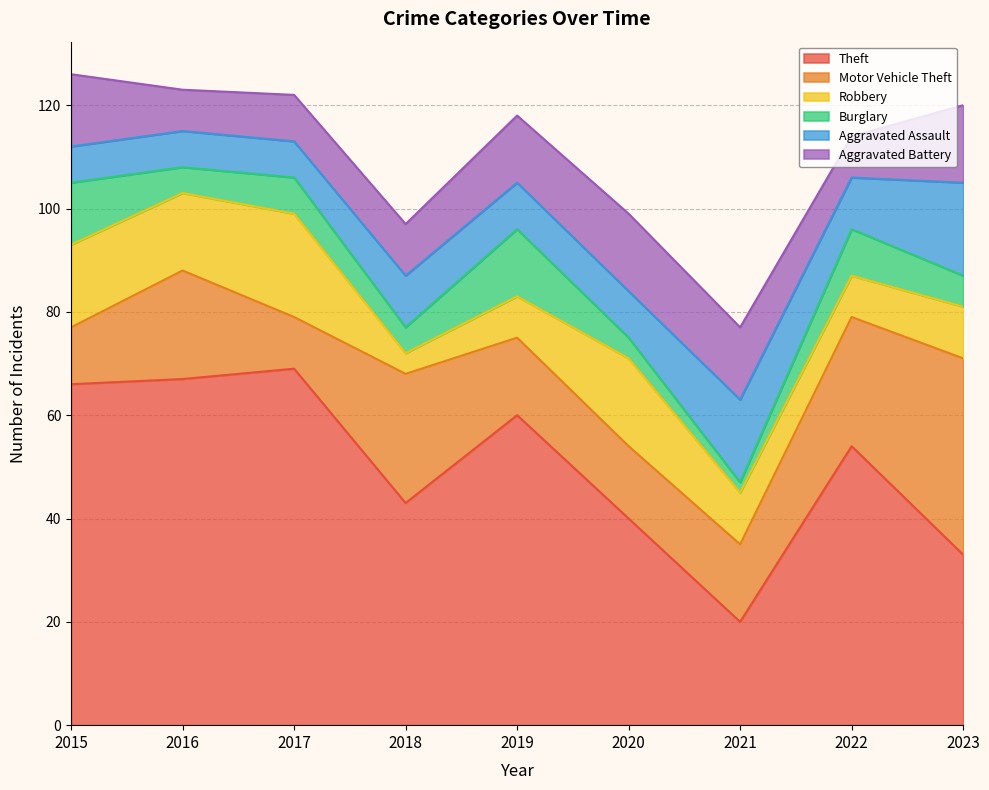

Where is the first local minimum for Theft?

2018